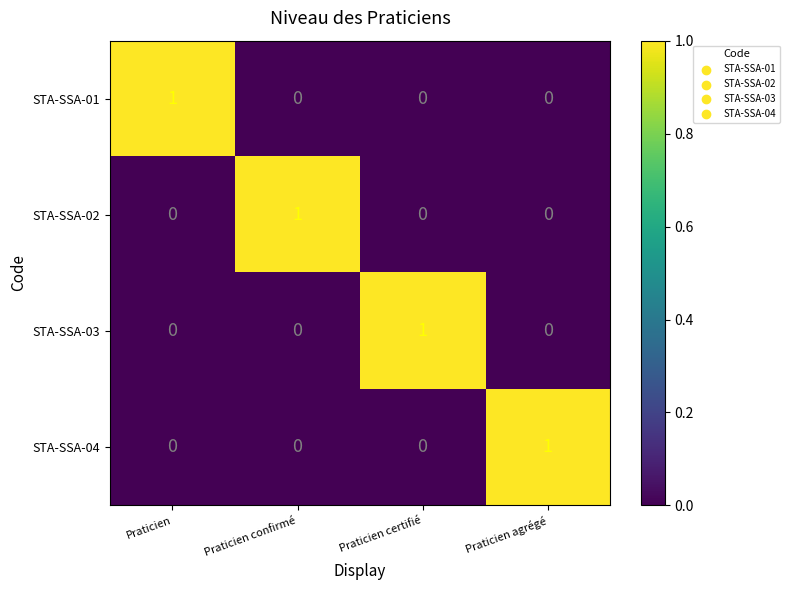

The STA-SSA-04 series shows 0 at Praticien. True or false?

True